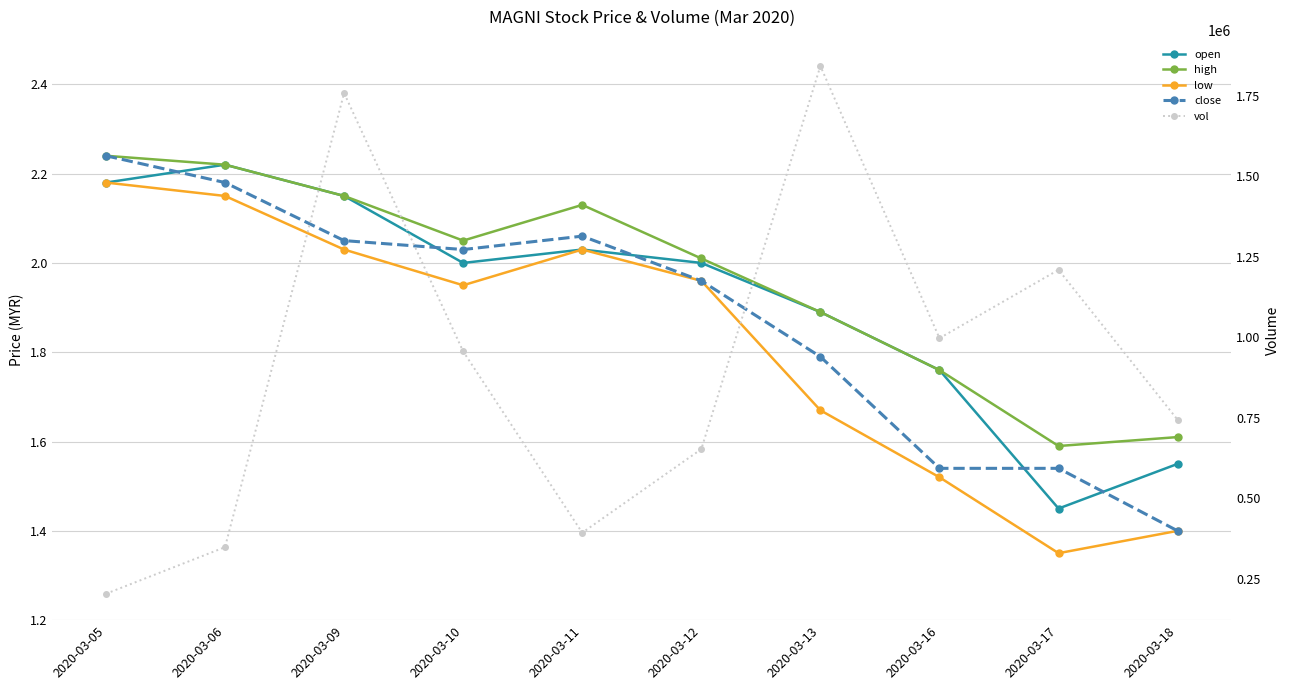

What is the sum of all low values?

18.2